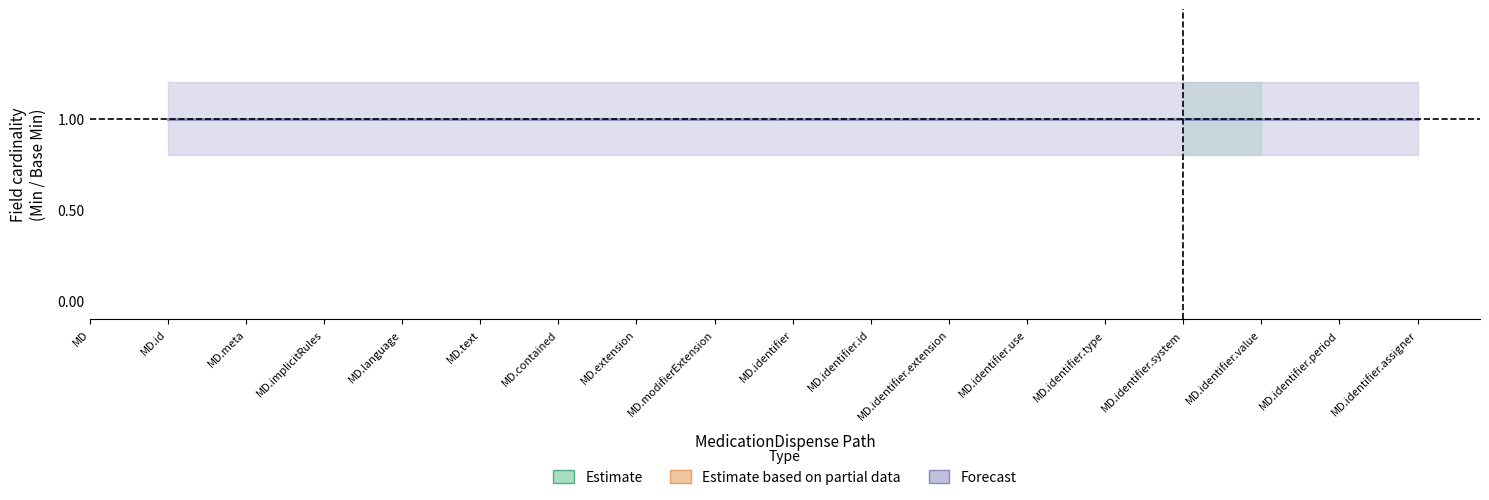

Which series has the largest total across all categories?

Forecast